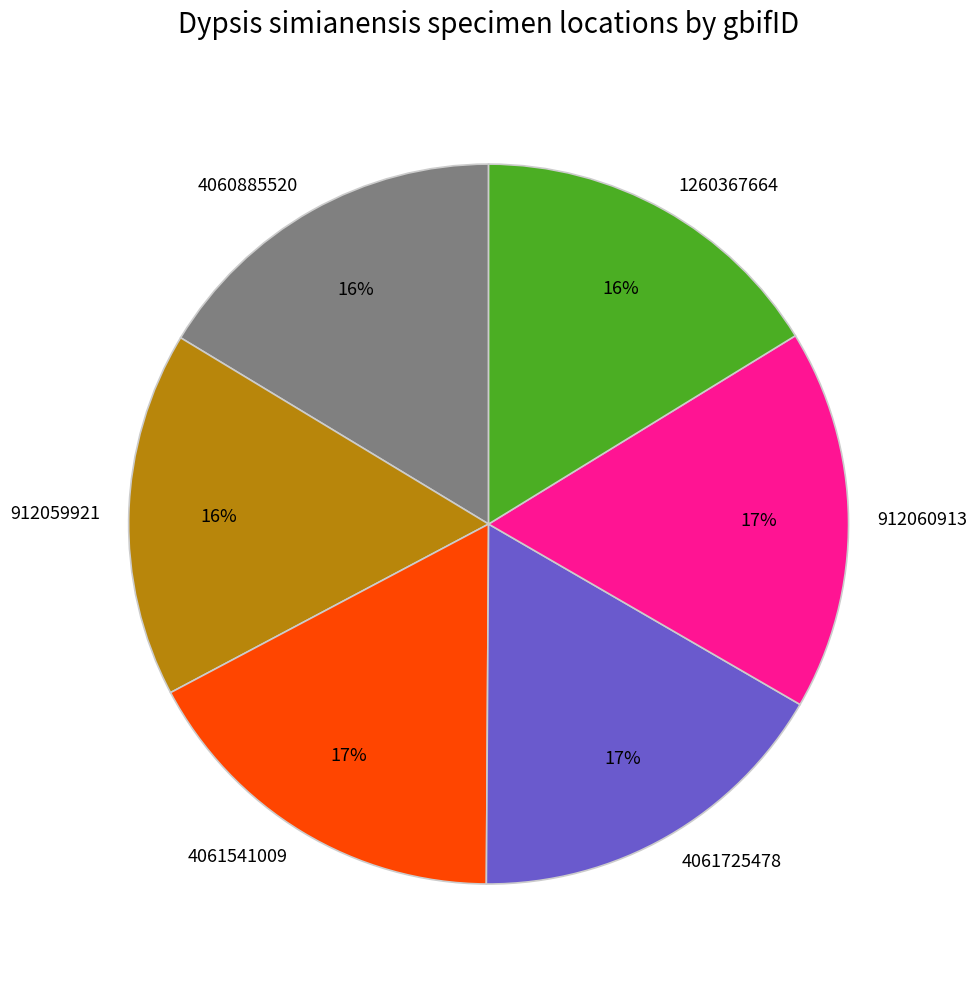

Does any single category account for the majority?

No